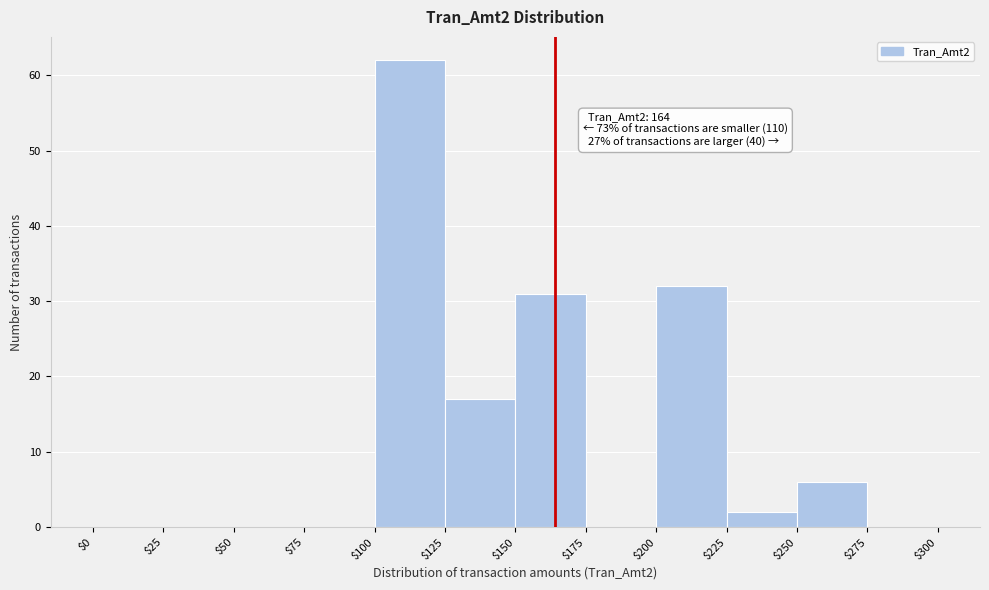

Over which range of the x-axis is the bar tallest?

$100 to $125